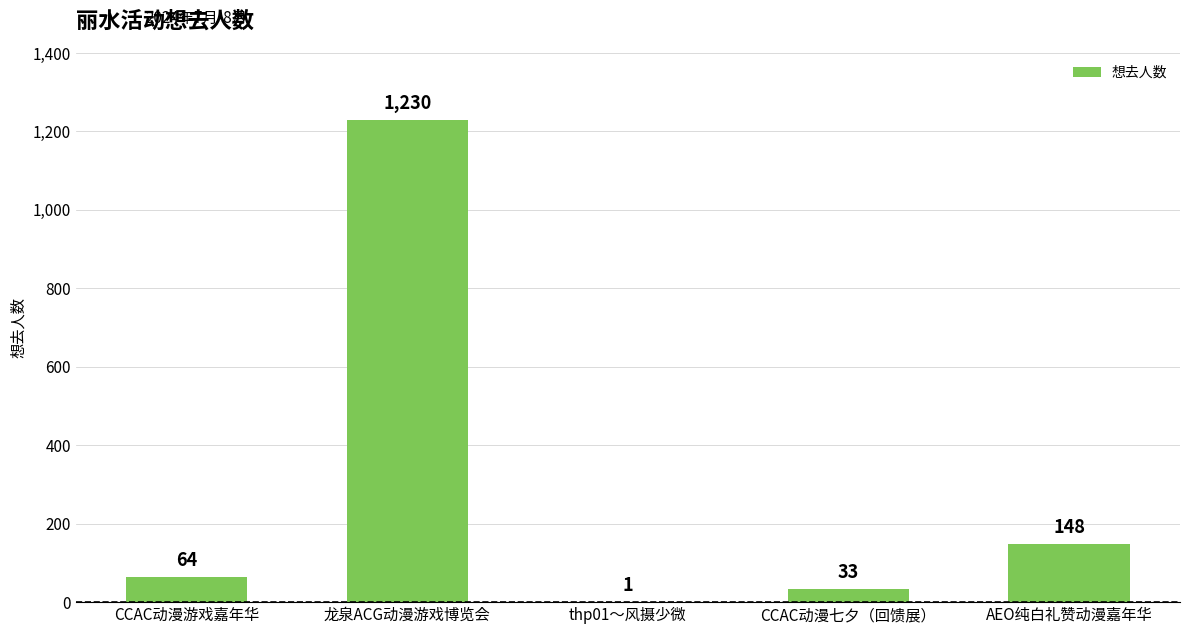

What is the maximum value shown in the chart?

1230